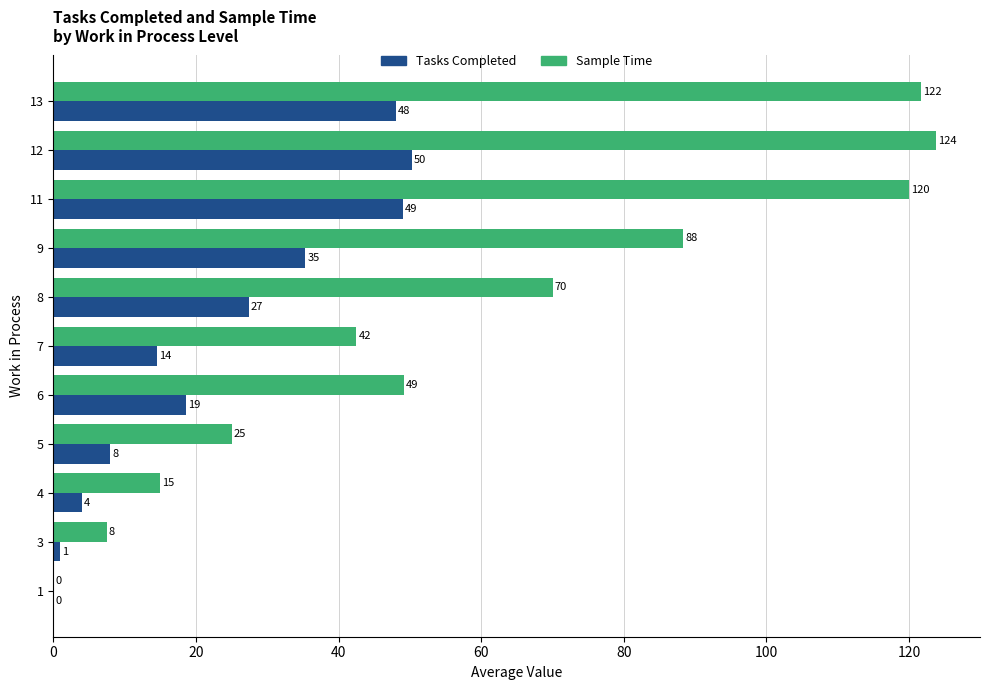

At which category is the sum across all series the highest?

12